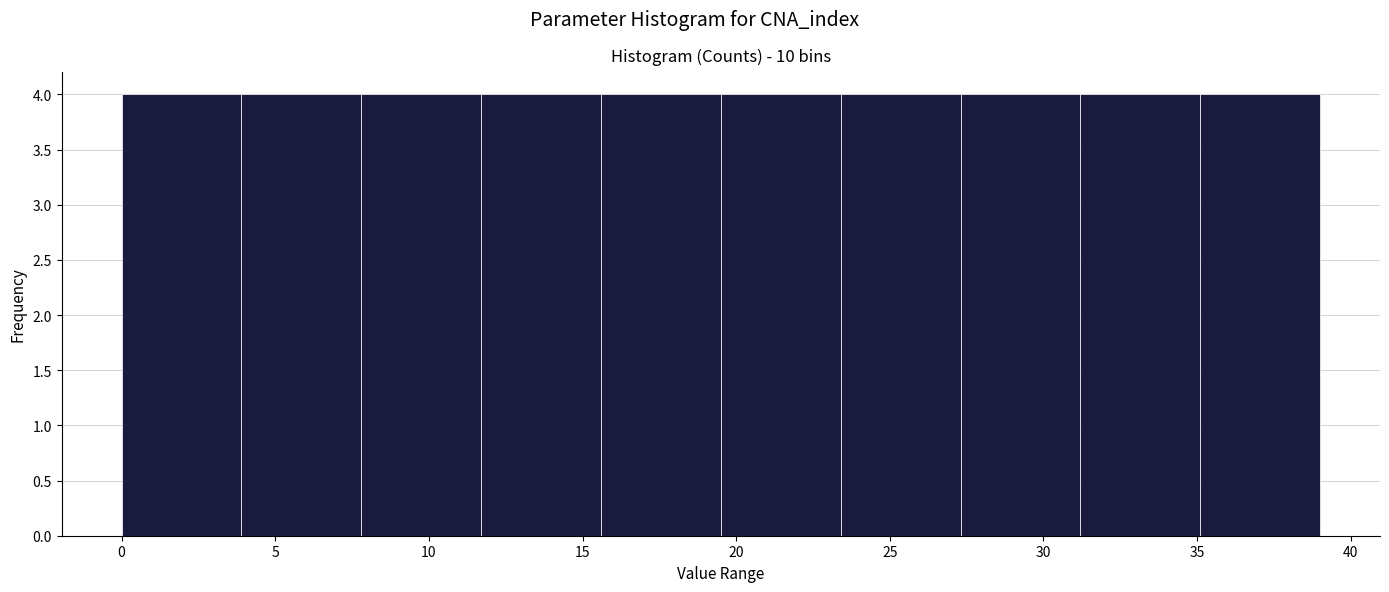

Reading left to right, transcribe this chart: for each bar, give the range it covers on the x-axis and its height. Neither the bar edges nor the heights are printed on the chart, so give them approximately, as read against the axes.

0.0 to 3.9: 4
3.9 to 7.8: 4
7.8 to 11.7: 4
11.7 to 15.6: 4
15.6 to 19.5: 4
19.5 to 23.4: 4
23.4 to 27.3: 4
27.3 to 31.2: 4
31.2 to 35.1: 4
35.1 to 39.0: 4